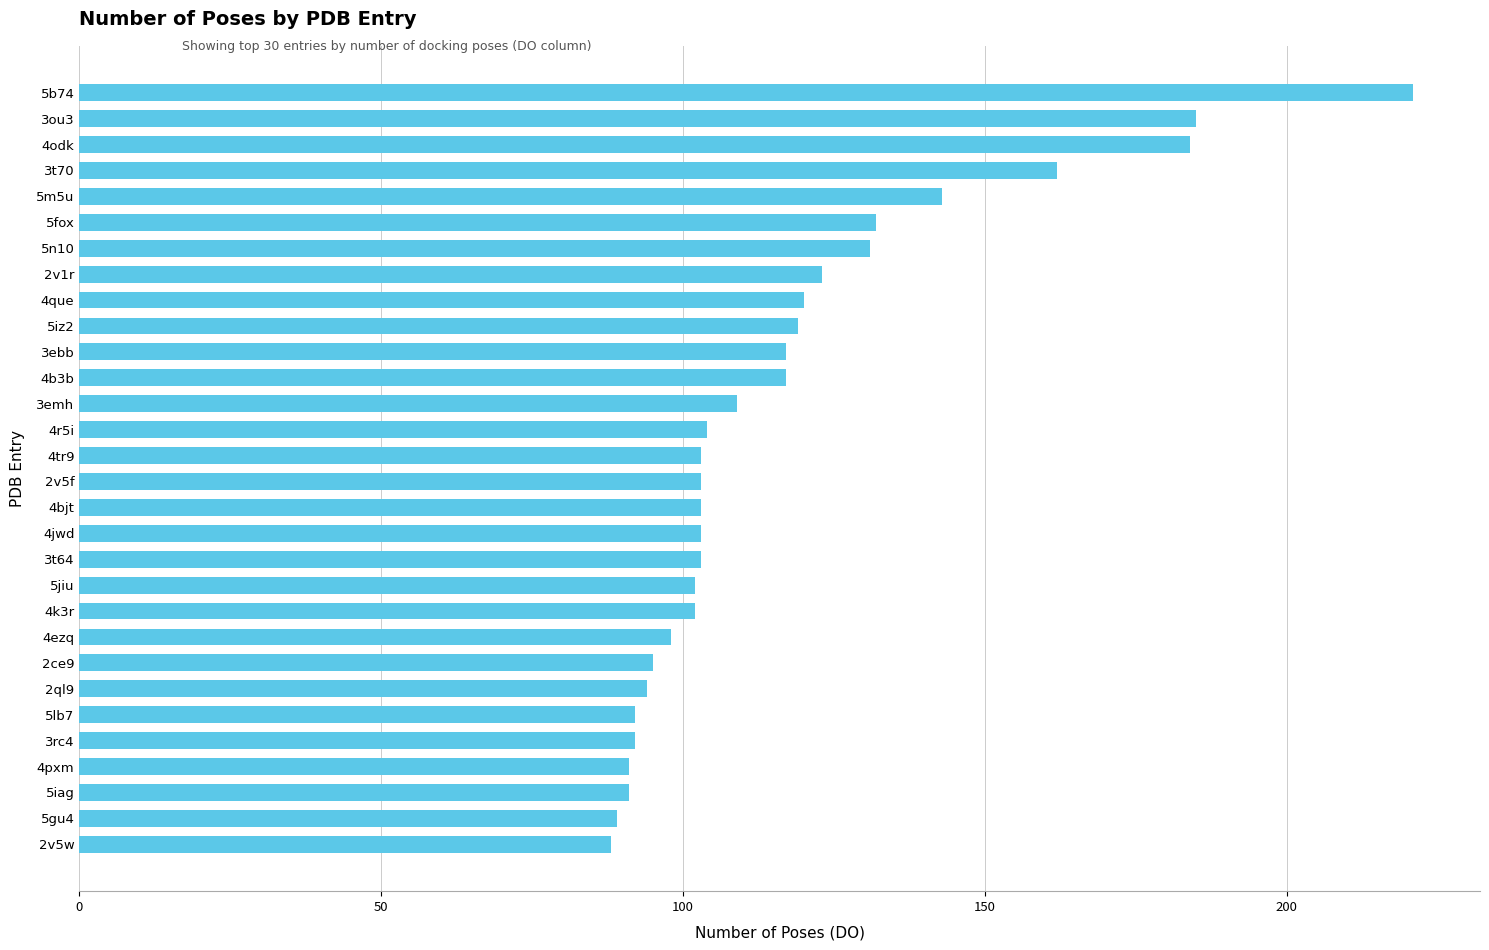

Is it true that the value at 4que is 120?

True